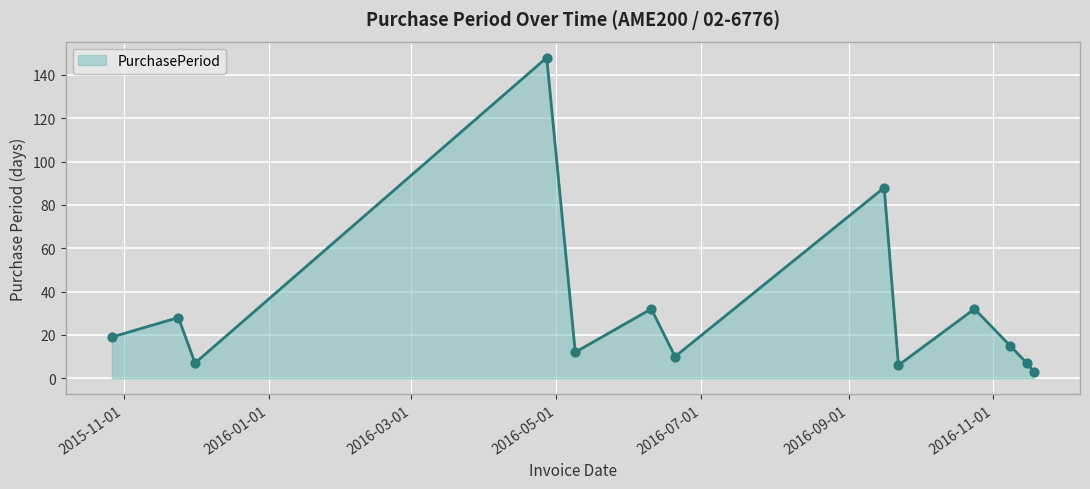

What is the maximum value shown in the chart?

148